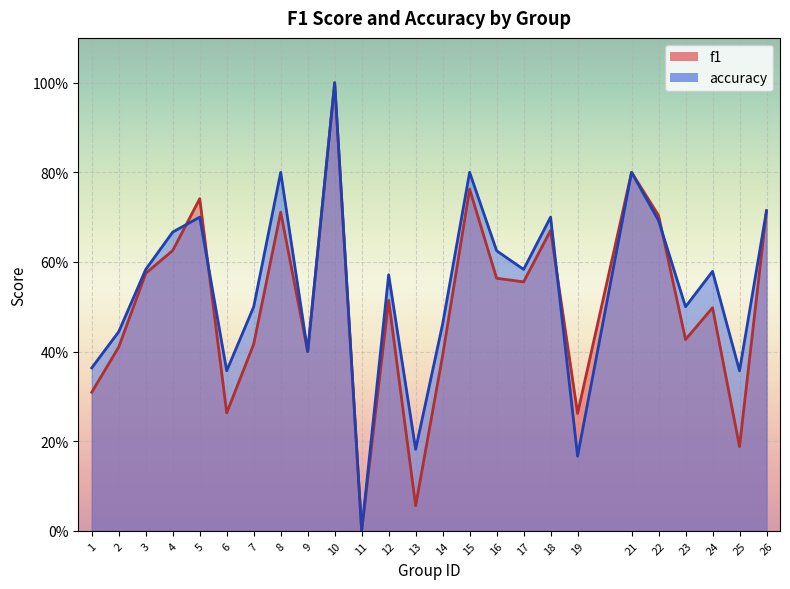

What are all the series names shown in the legend?

f1, accuracy